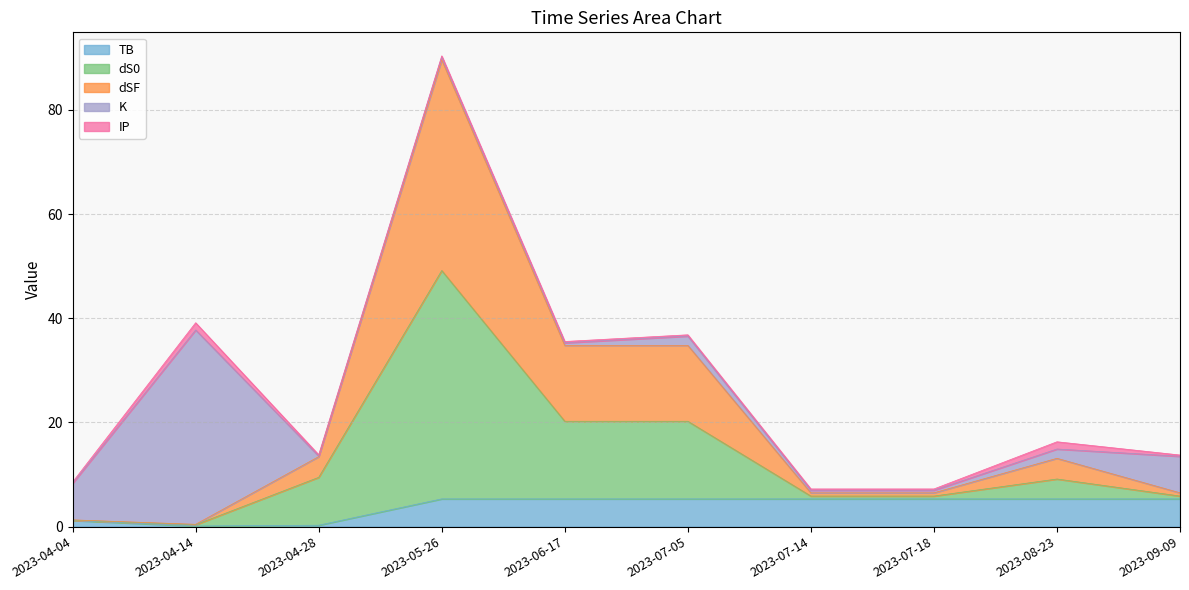

At which label does total first exceed 16?

2023-04-14